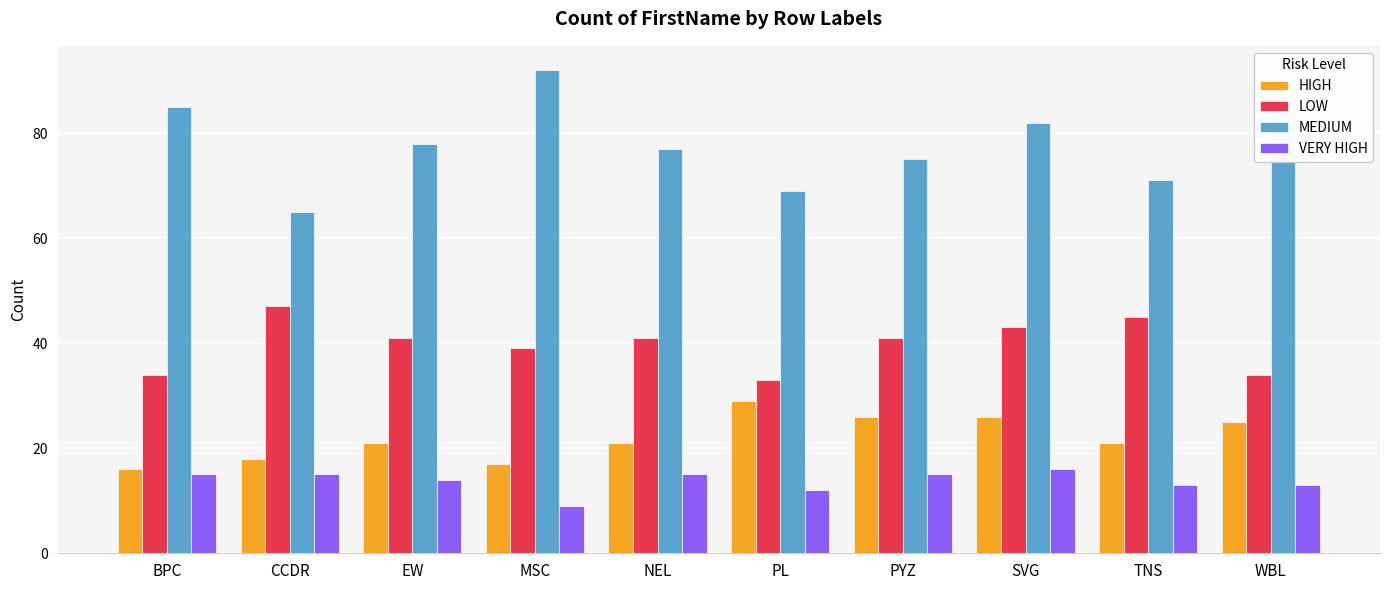

What is the approximate value of VERY HIGH at WBL?

13